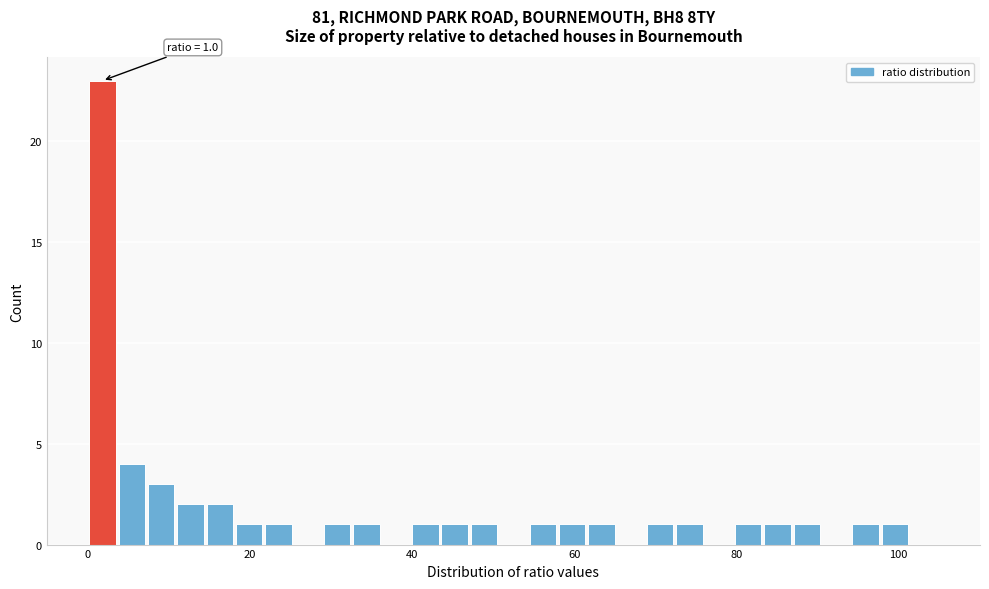

Around what value on the x-axis is the tallest bar? Give the approximate position of its centre, as read against the axis.

2